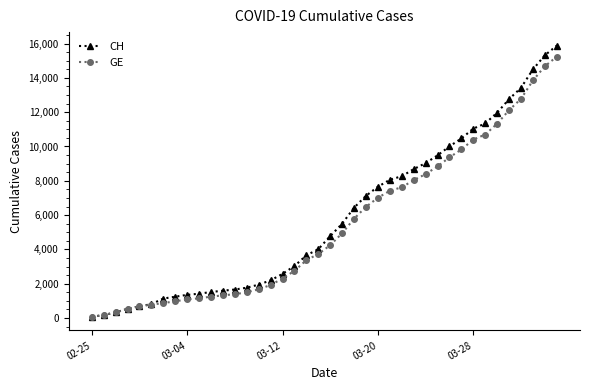

What is the difference between the maximum and second lowest values in the GE series?

15055